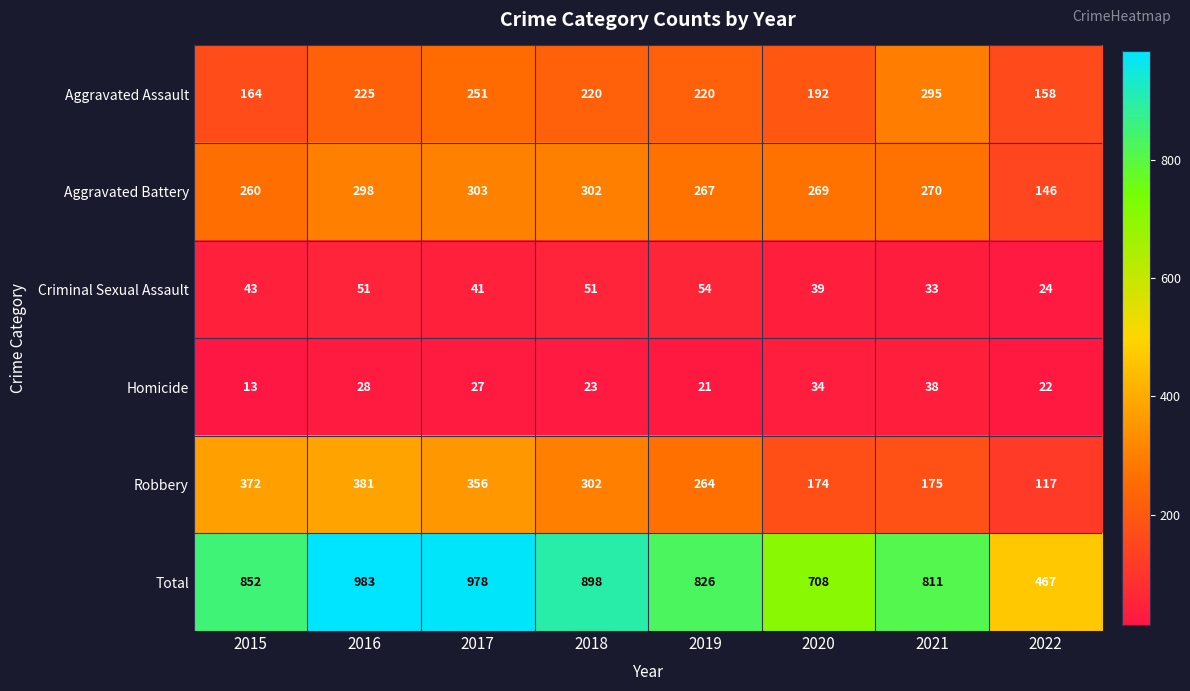

Is the value of Total at 2020 greater than the value of Aggravated Assault at 2022?

Yes